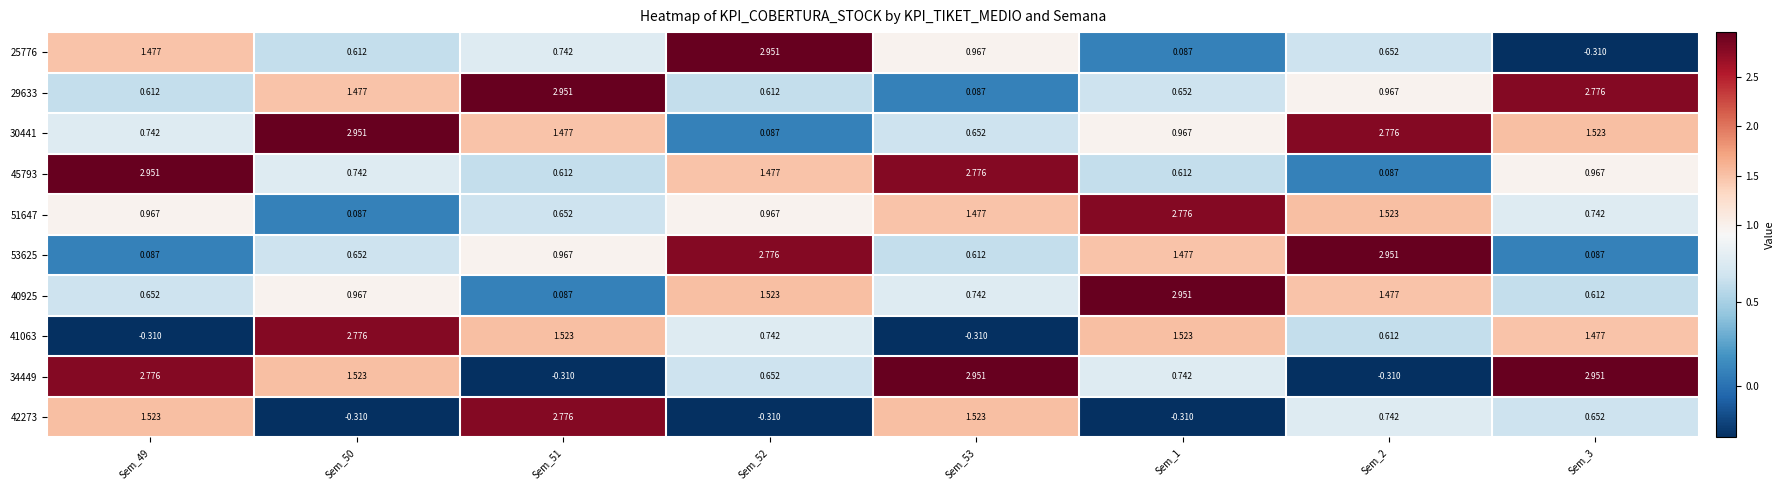

Is the value of 30441 at Sem_1 greater than the value of 29633 at Sem_1?

Yes